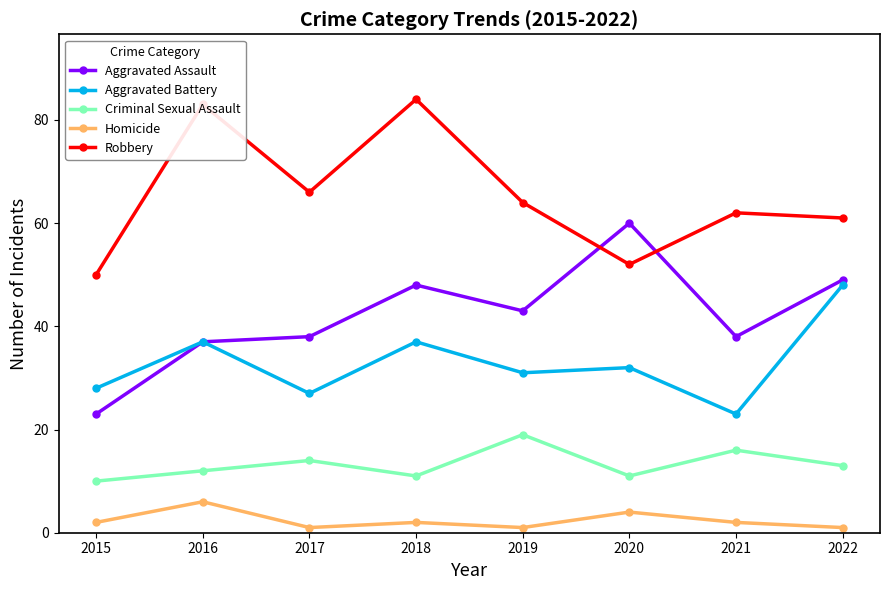

How many data points in Aggravated Battery are less than 32?

4